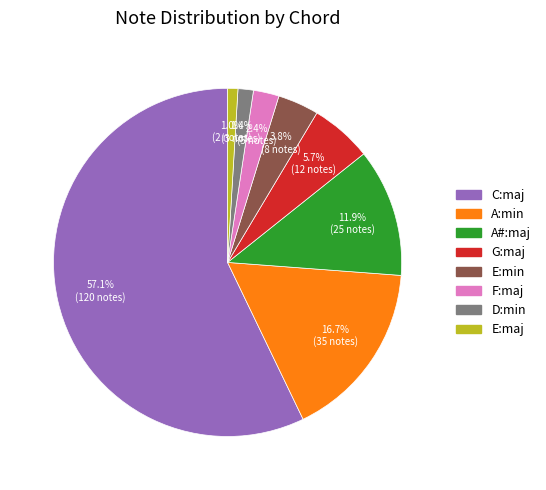

To the nearest percent, what is the difference between the largest and smallest slice percentages?

56%